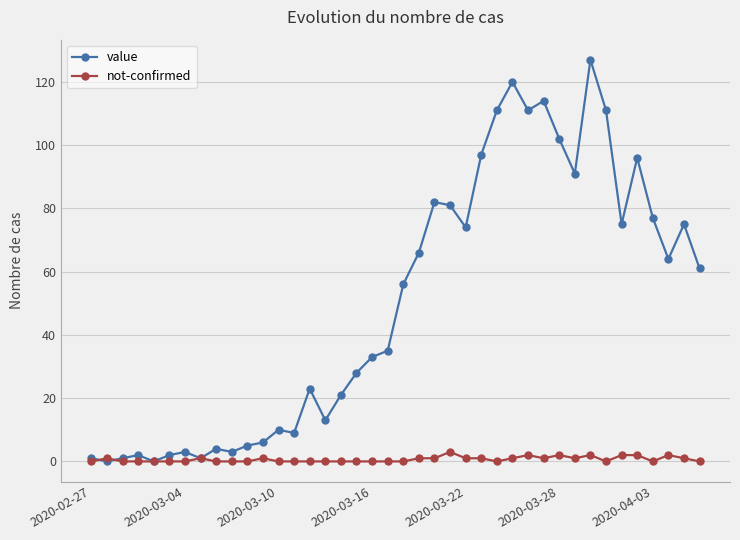

List the series in order of their peak value, highest first.

value, not-confirmed